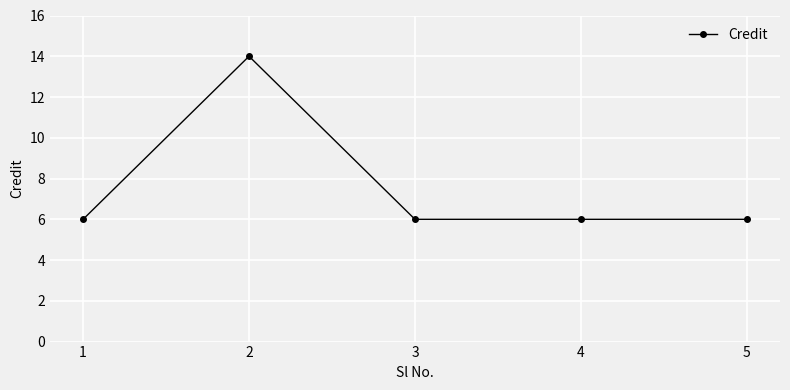

What is the difference between the maximum and minimum values?

8